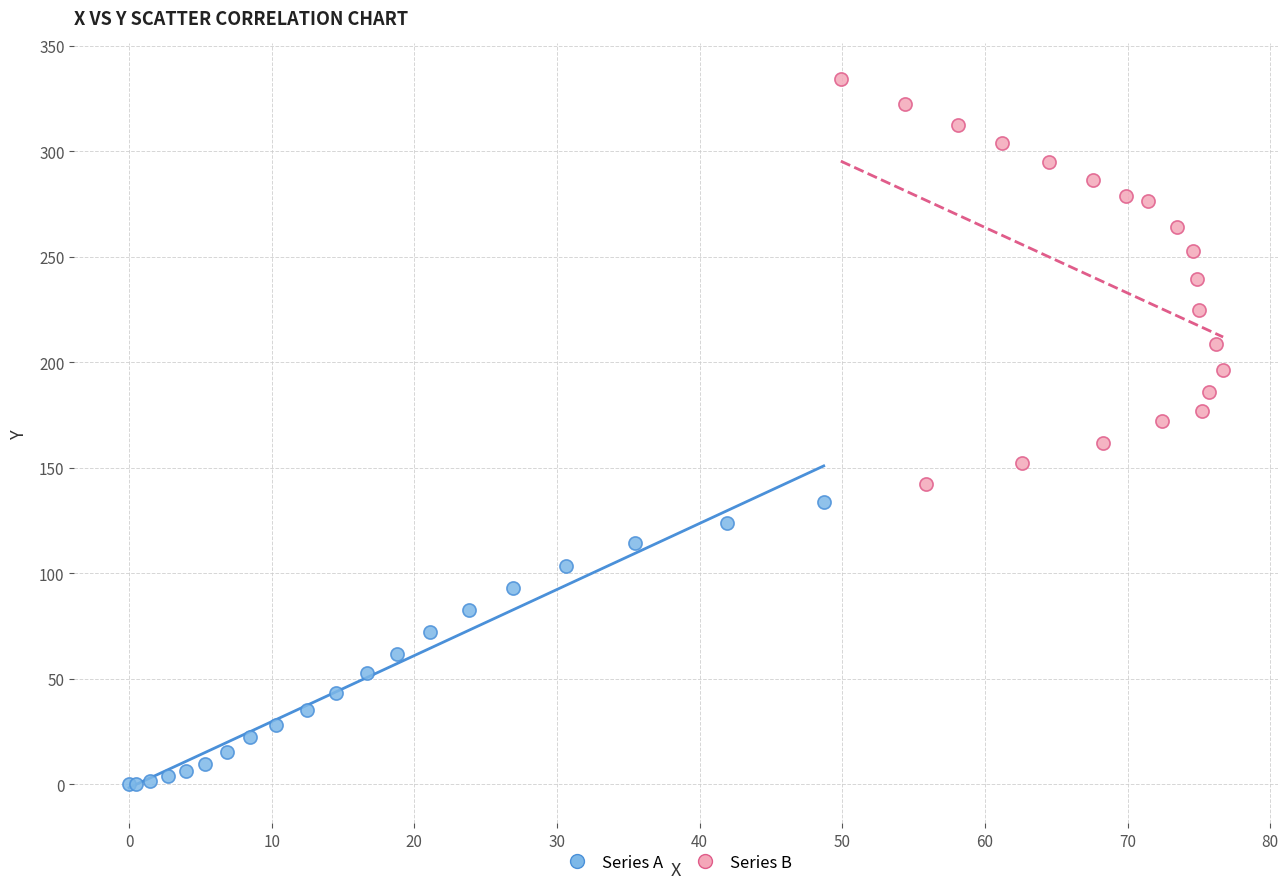

What are all the series names shown in the legend?

Series A, Series B